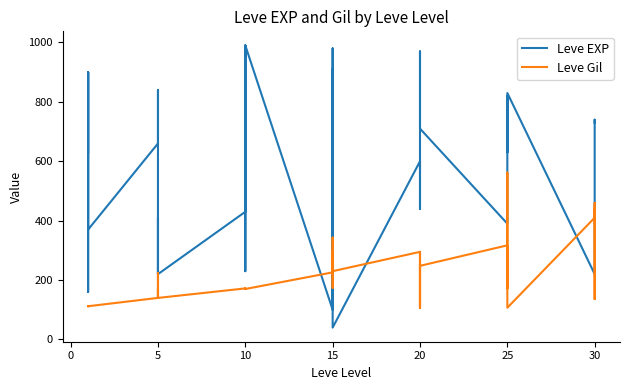

Rank the series by their maximum value, from lowest to highest.

Leve Gil, Leve EXP